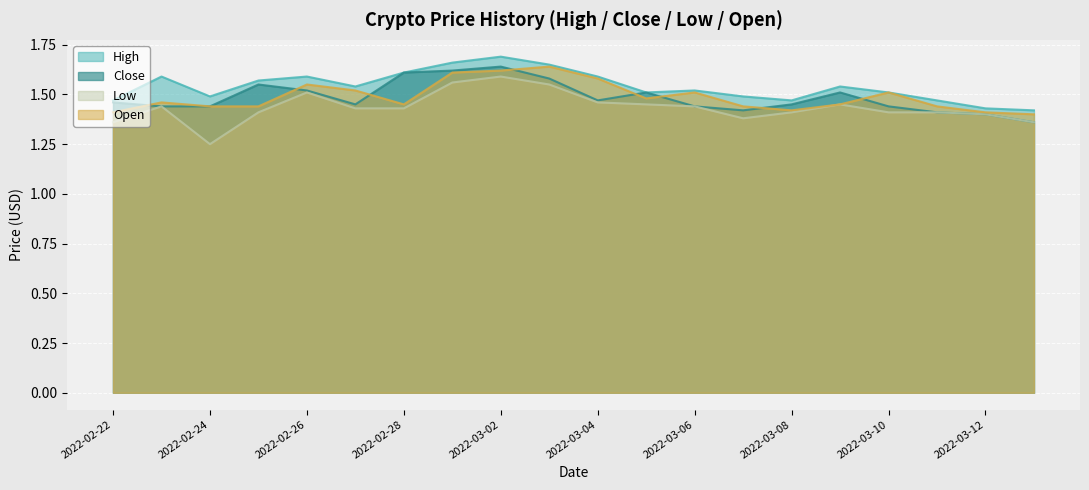

List the labels in order of Low value, largest first.

2022-03-02, 2022-03-01, 2022-03-03, 2022-02-26, 2022-03-04, 2022-03-09, 2022-03-05, 2022-03-06, 2022-02-23, 2022-02-28, 2022-02-27, 2022-03-11, 2022-03-10, 2022-03-08, 2022-02-25, 2022-03-12, 2022-03-07, 2022-03-13, 2022-02-22, 2022-02-24